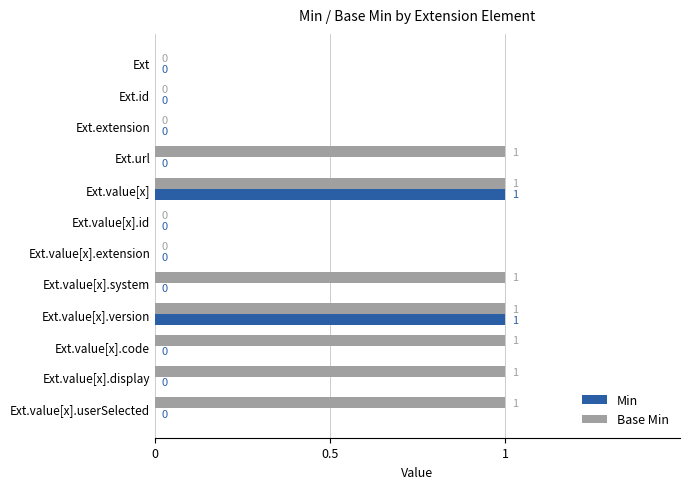

Between Ext.value[x] and Ext.value[x].system, which series saw the biggest shift?

Min